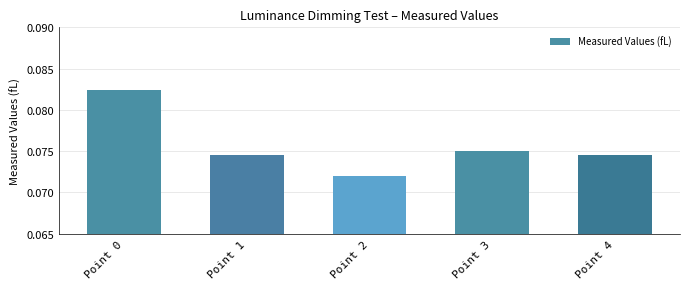

How many values are between 0 and 1?

5